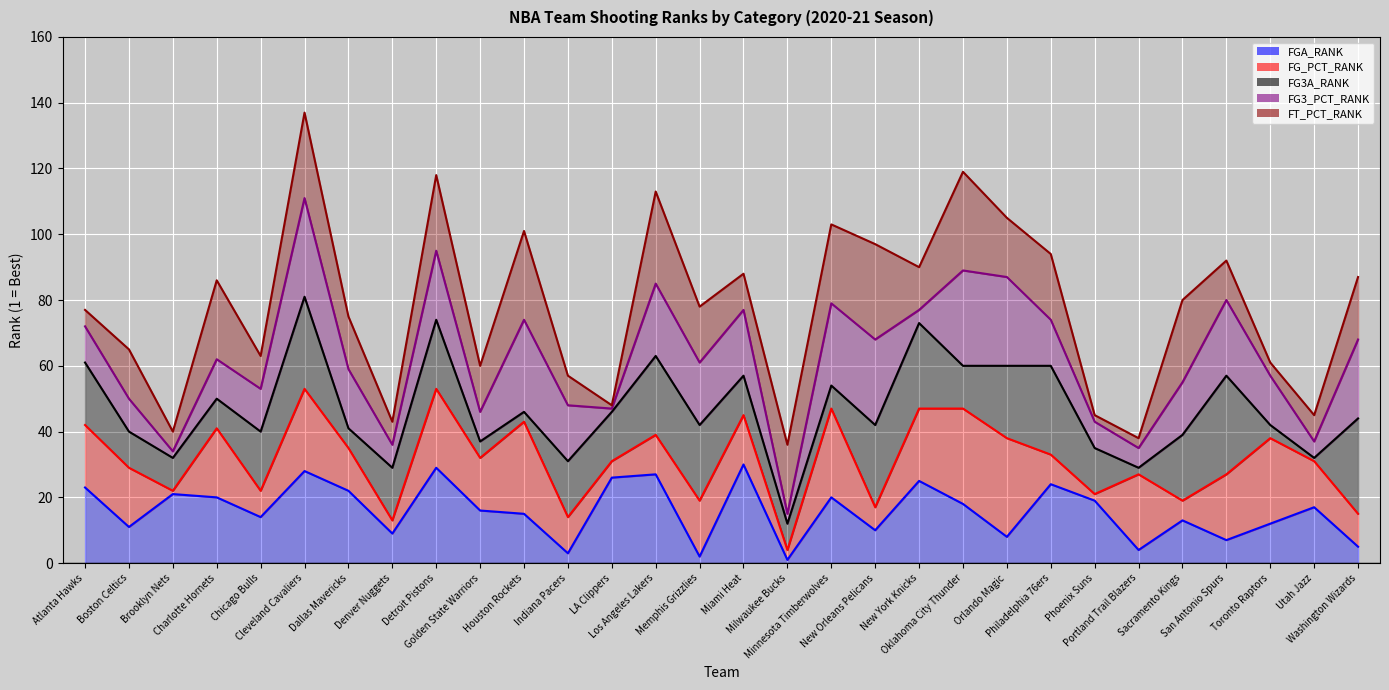

Where does the FG3A_RANK (line) series first go above 44?

Atlanta Hawks